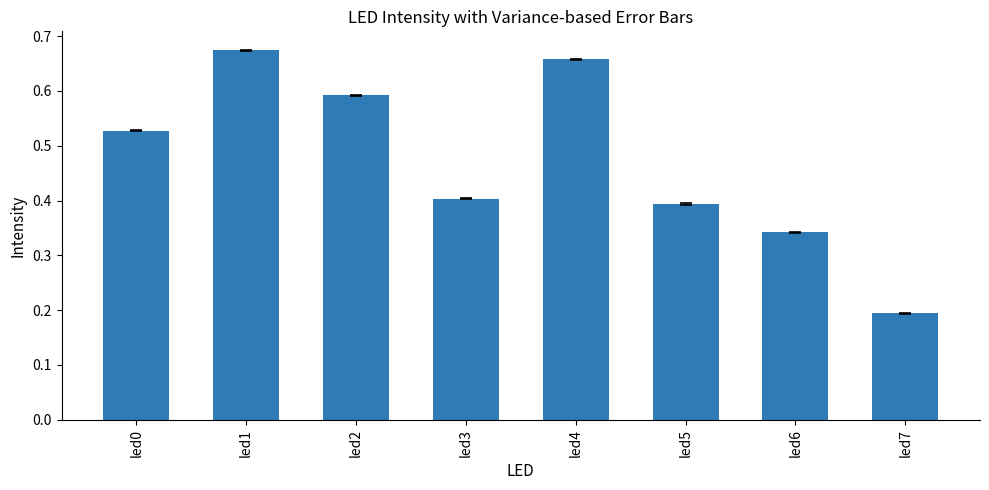

List the labels in order of value, largest first.

led1, led4, led2, led0, led3, led5, led6, led7